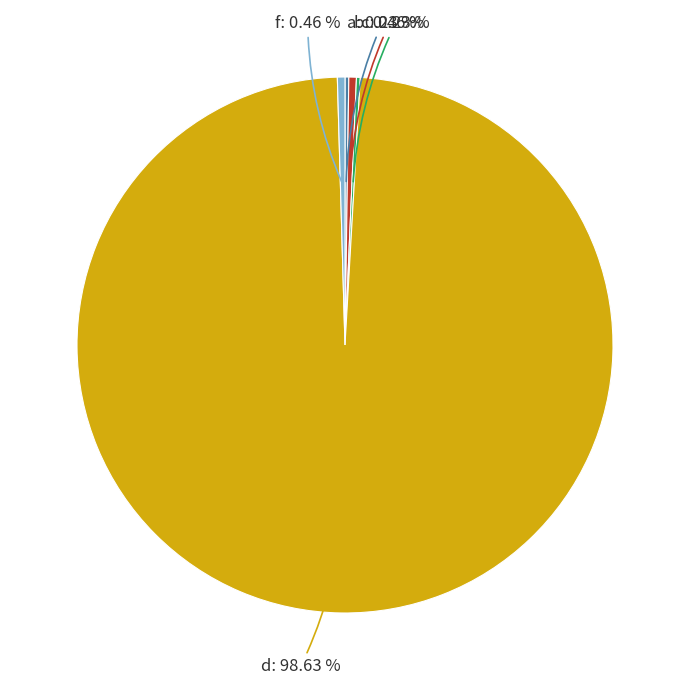

Is there a majority slice in this chart?

Yes